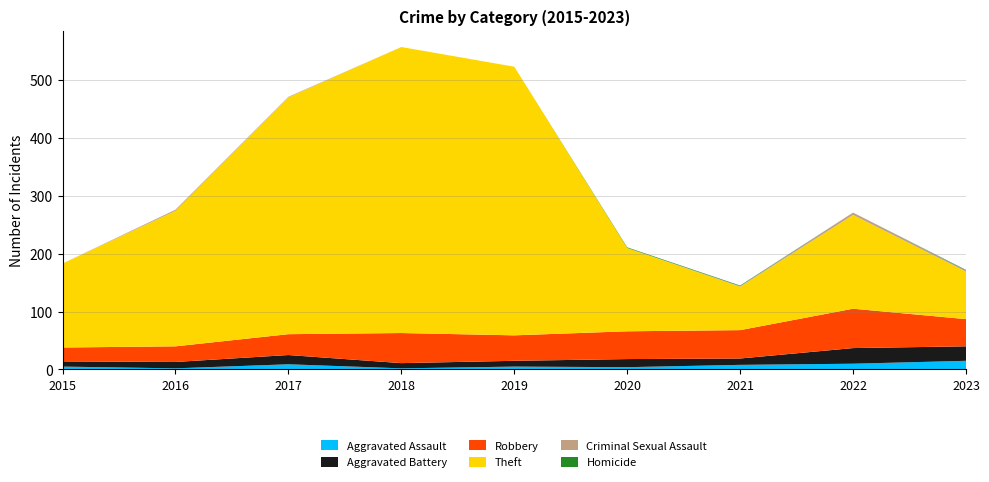

Reading left to right, what are all the values shown in this chart?

Aggravated Assault: 5	2	9	2	5	4	8	10	15
Aggravated Battery: 9	11	16	9	10	14	11	27	25
Robbery: 24	27	36	52	44	48	49	68	47
Theft: 145	234	409	494	464	144	75	162	82
Criminal Sexual Assault: 0	2	1	0	0	0	1	4	2
Homicide: 0	0	0	0	0	1	1	0	1